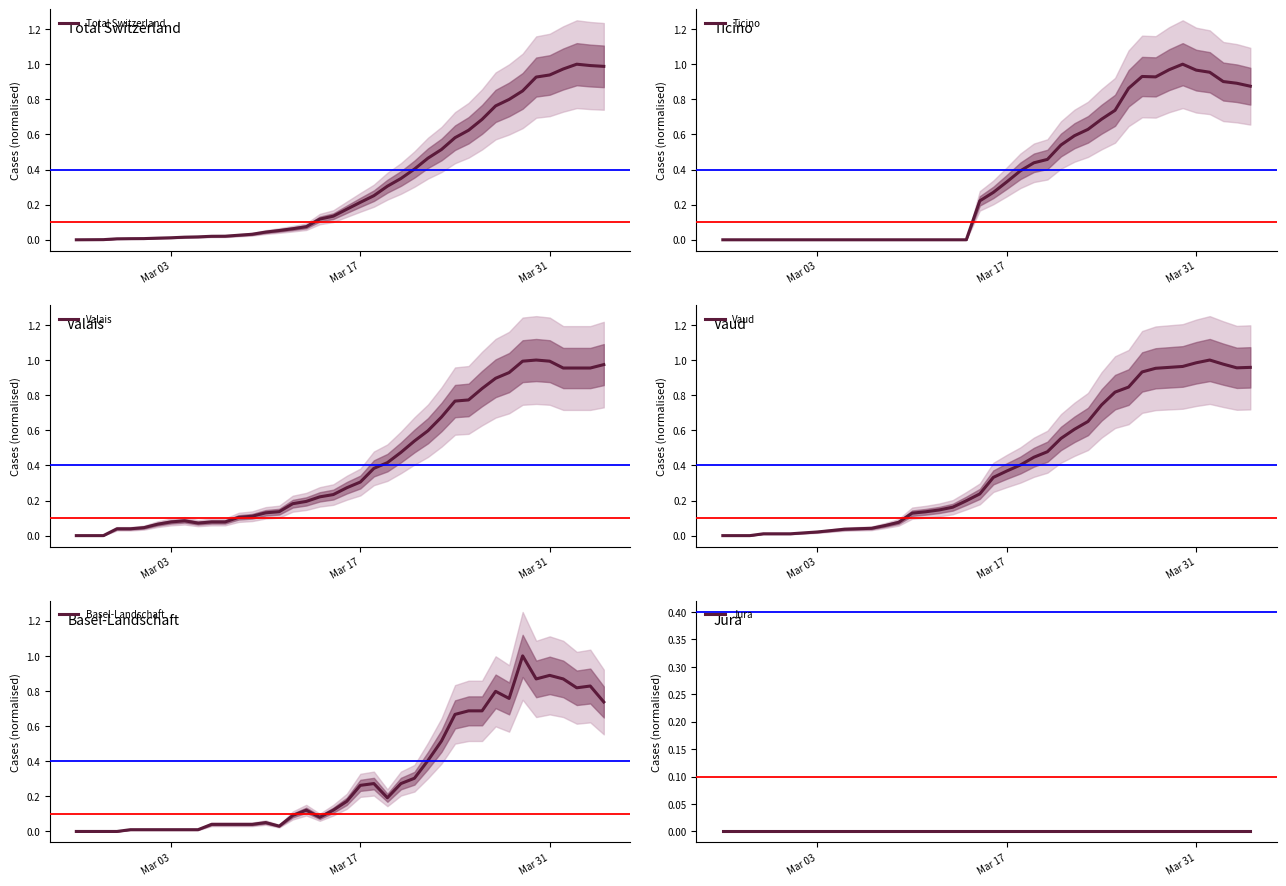

At which label is Basel-Landschaft closest to 0?

Mar 03